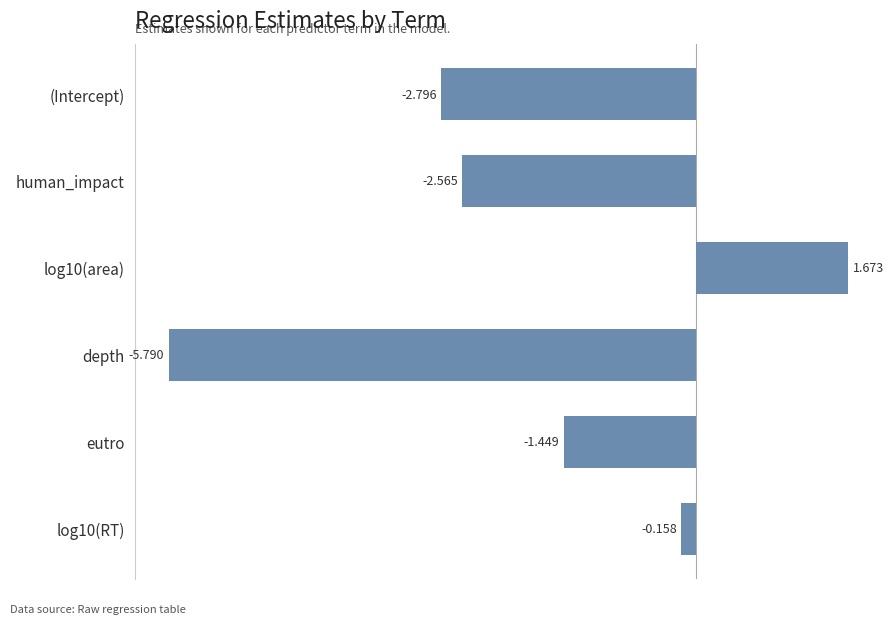

Between depth and (Intercept), which is larger?

(Intercept)